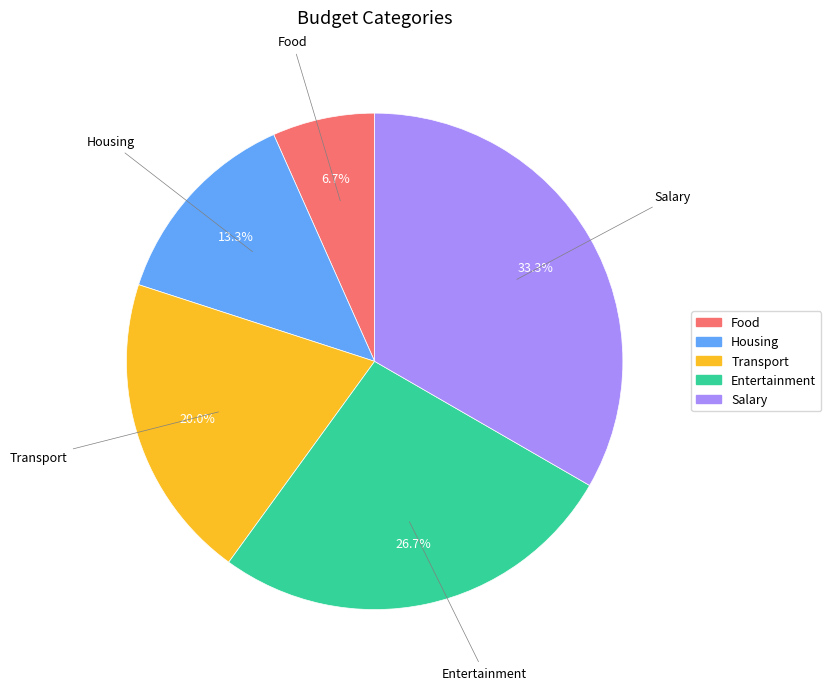

How many slices are in this pie chart?

5